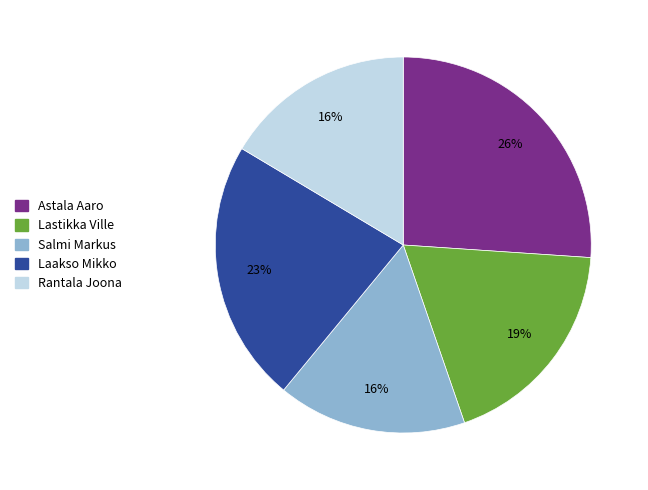

Is there any slice that represents more than half of the pie?

No